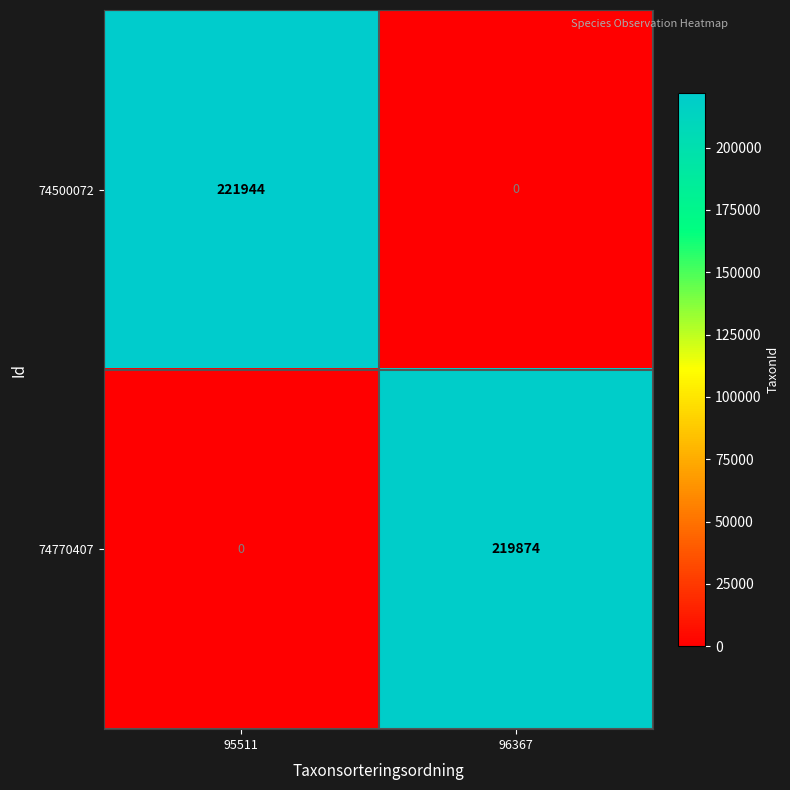

Rank the categories by 74500072 value from highest to lowest.

95511, 96367